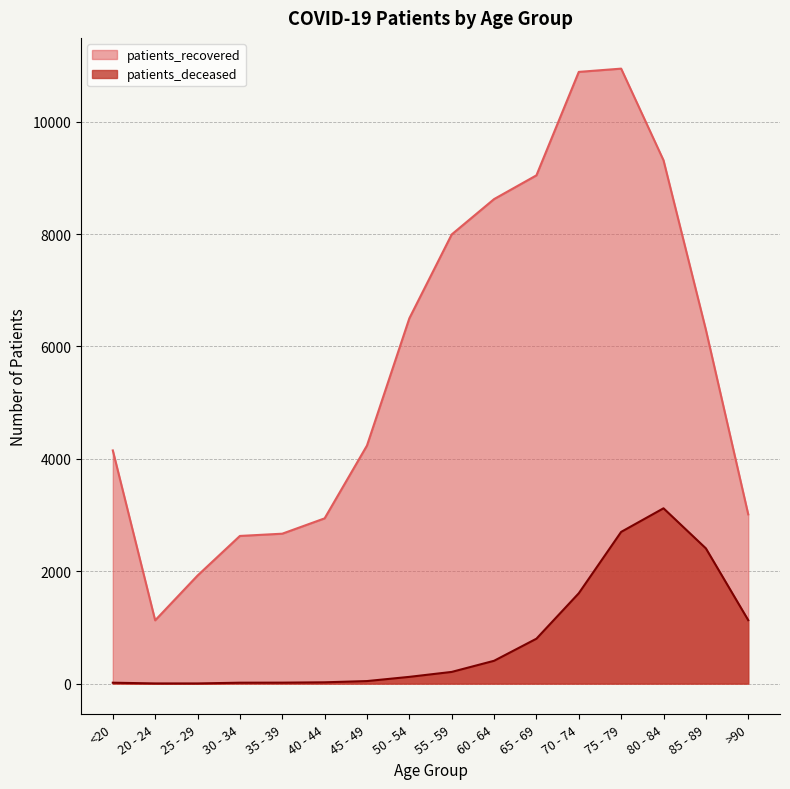

True or false: patients_deceased has a value of 5 at 20 - 24.

False